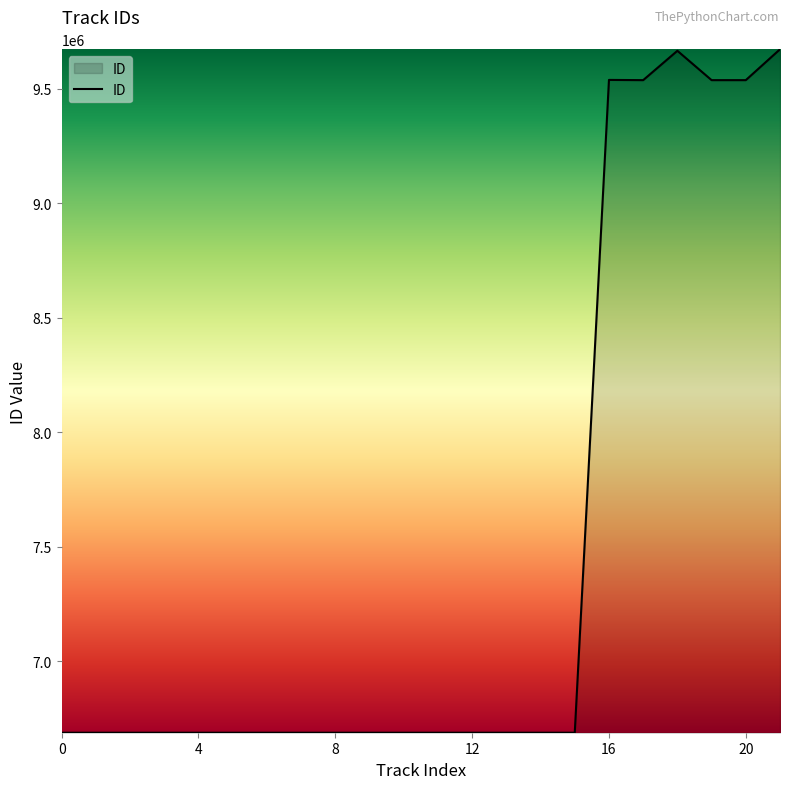

What is the difference between the maximum and minimum values?

2984951